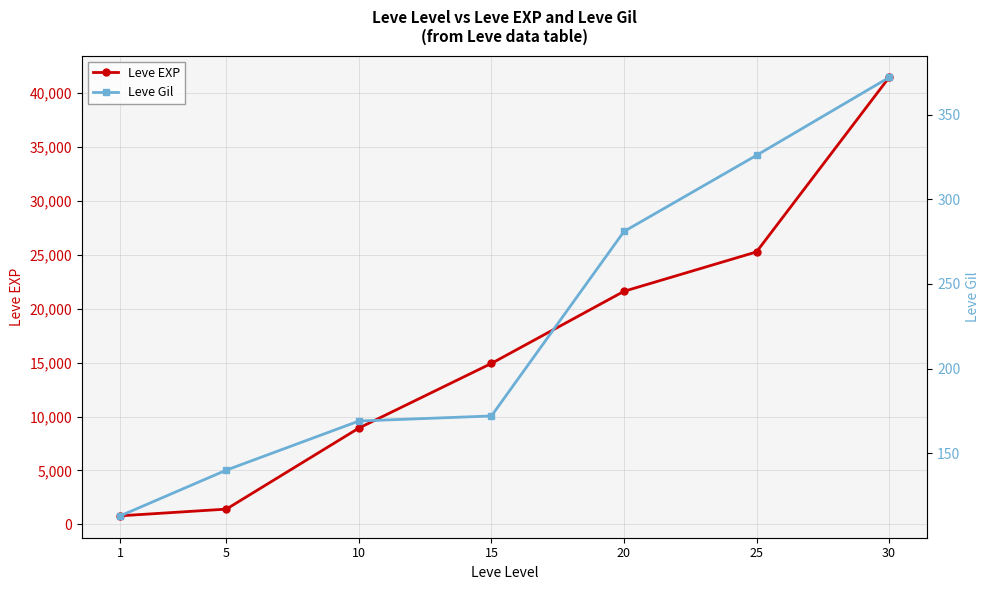

Rank the categories by Leve EXP value from lowest to highest.

1, 5, 10, 15, 20, 25, 30